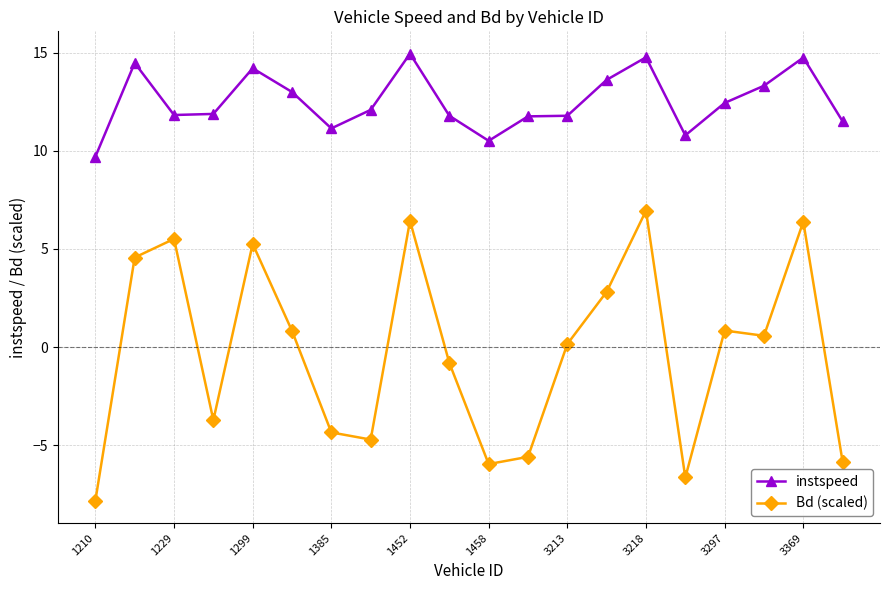

How many values in the Bd (scaled) series exceed 0?

11